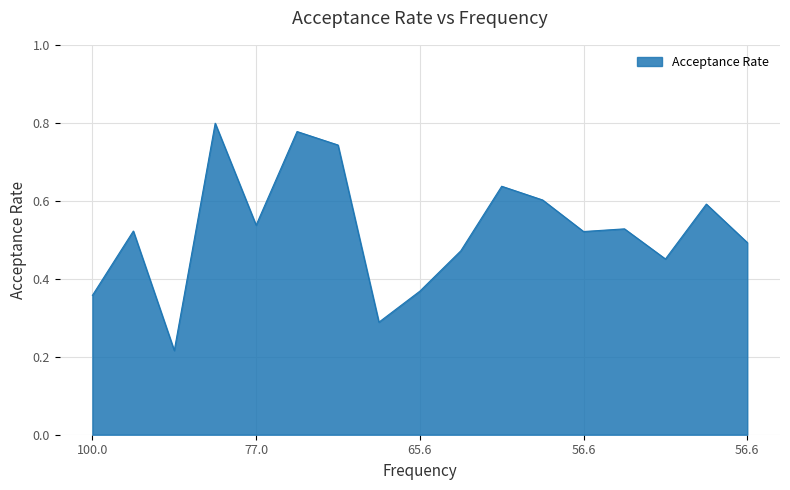

What is the difference between the maximum and minimum values?

0.6